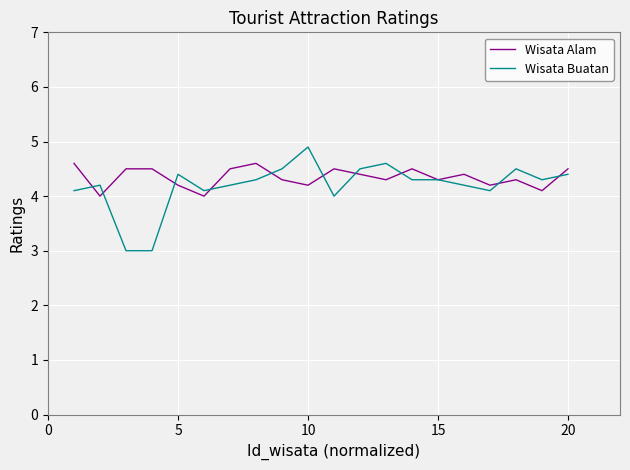

Which series has the largest range (max minus min)?

Wisata Buatan